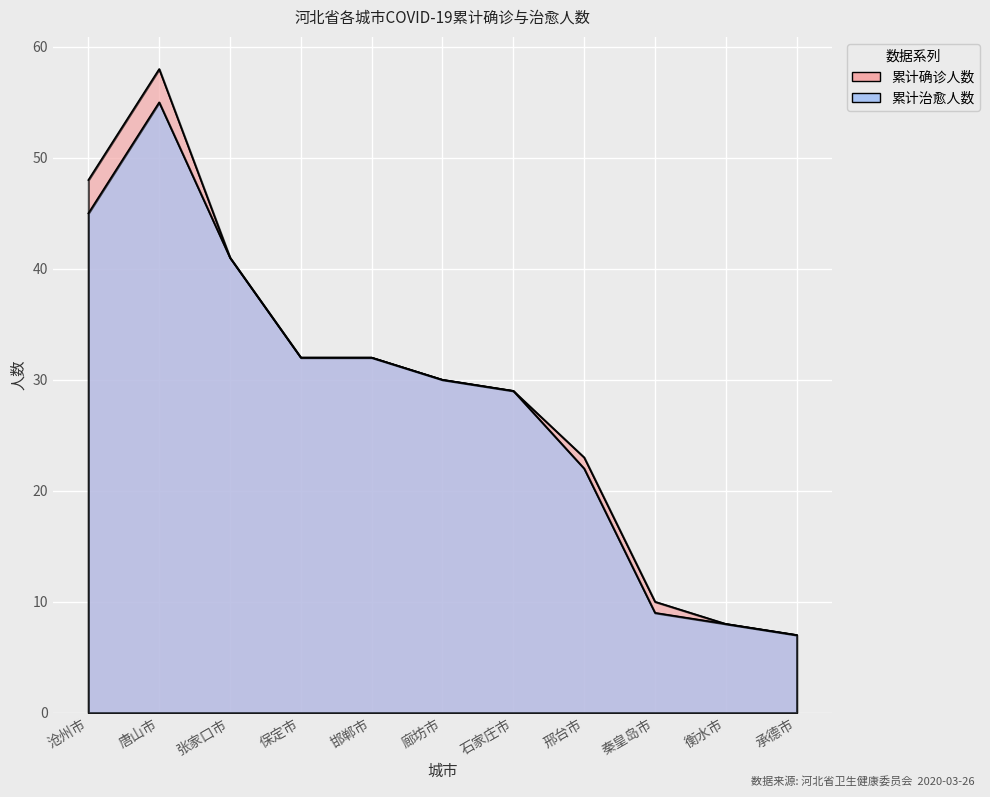

At which label is 累计确诊人数 closest to 32?

保定市